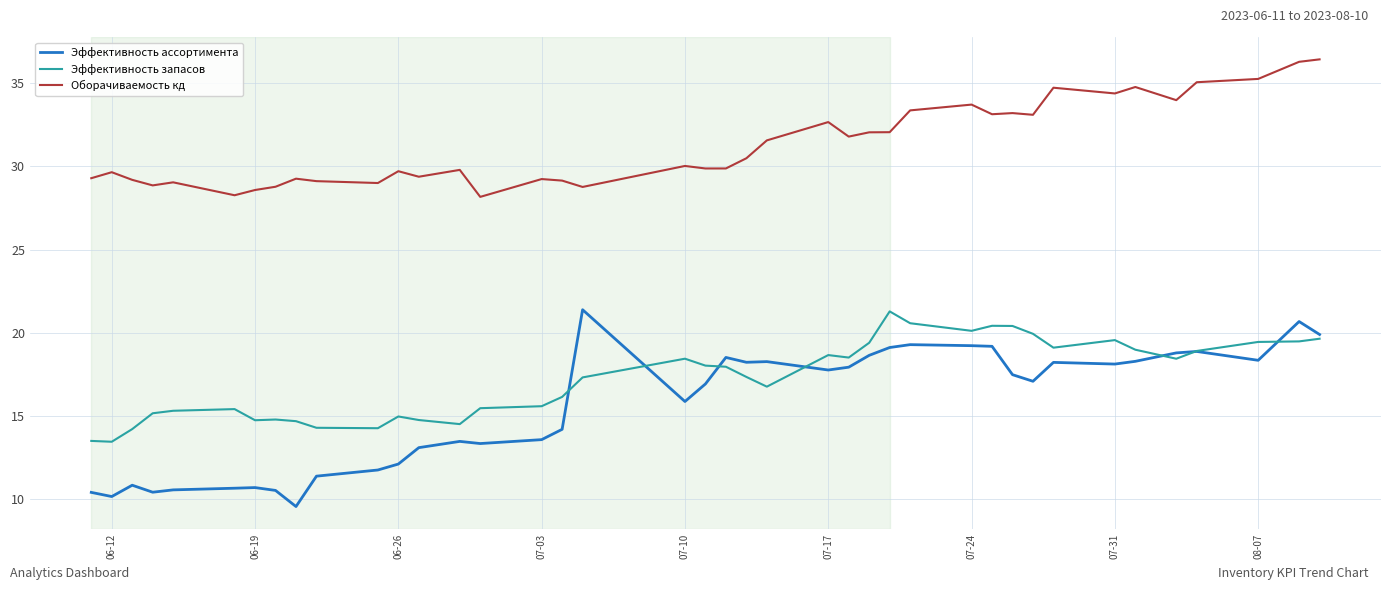

True or false: Оборачиваемость кд and Эффективность запасов cross at least once.

False